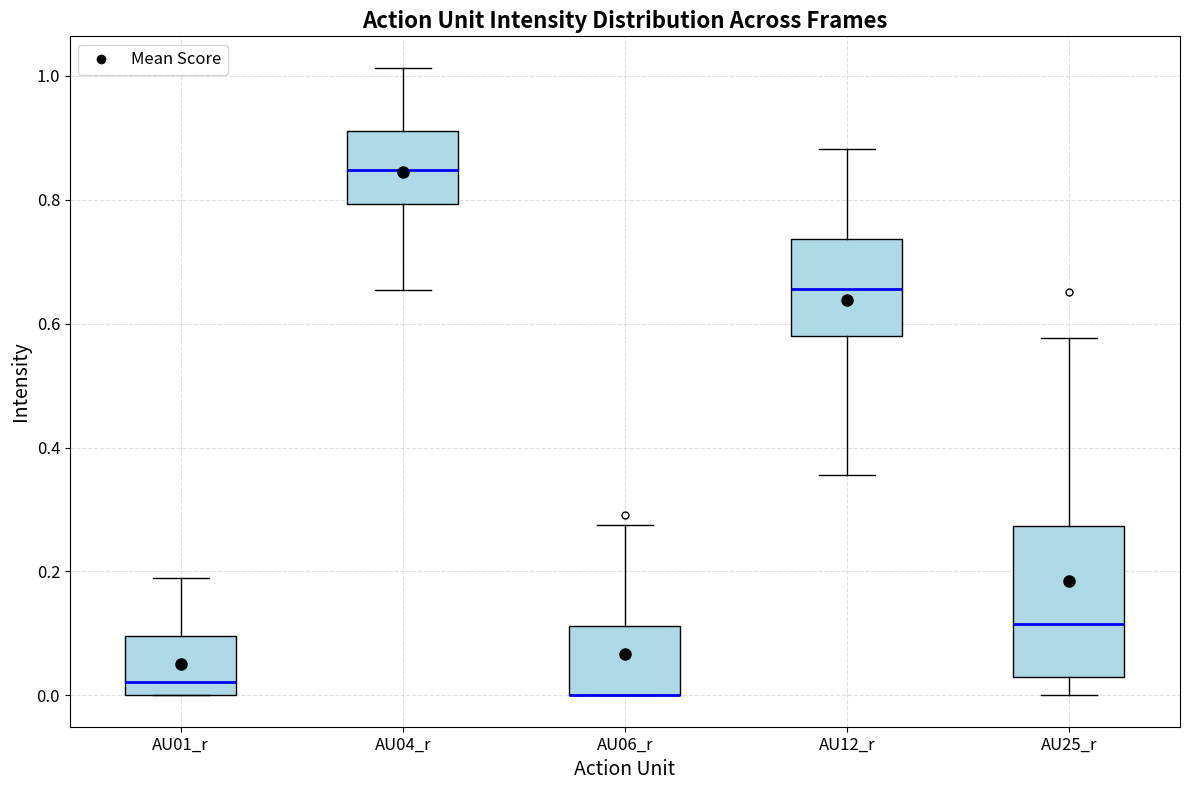

Which box is the tallest, from its lower edge to its upper edge?

AU25_r